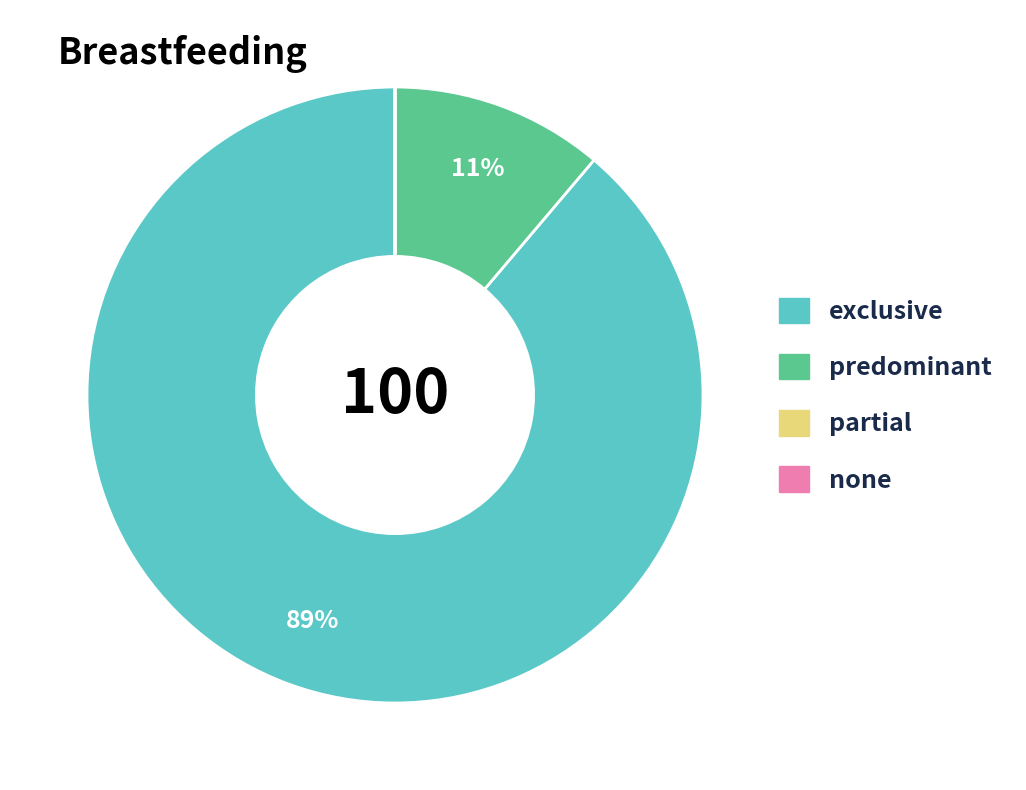

To the nearest percent, what is the difference between the largest and smallest slice percentages?

89%